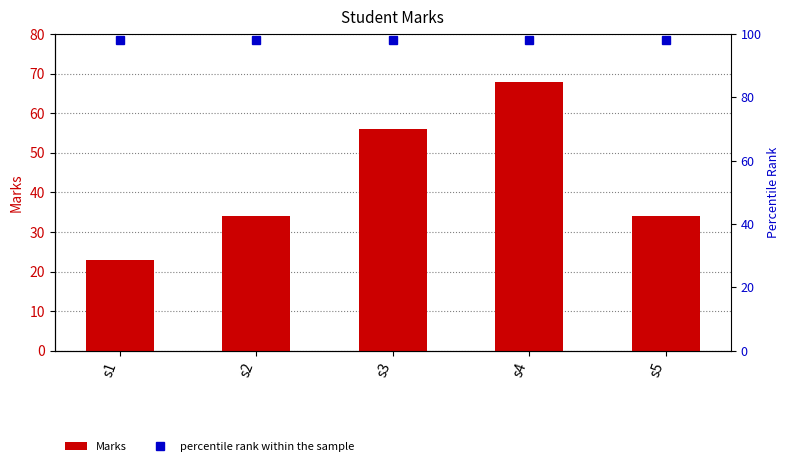

What is the minimum value for percentile rank within the sample?

98